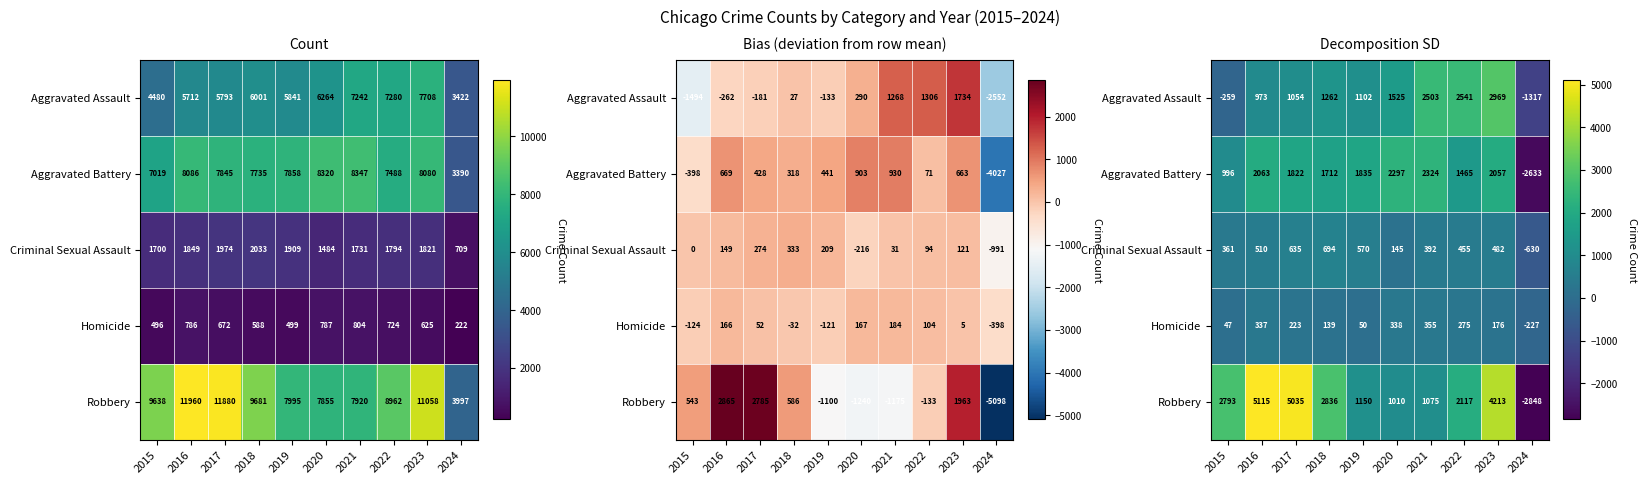

How many distinct data groups are displayed?

5